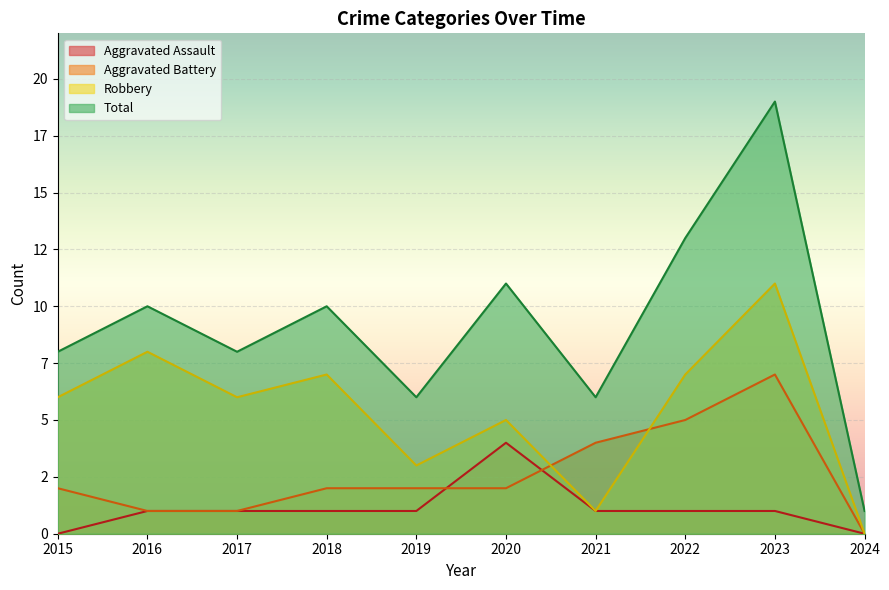

True or false: Robbery and Total intersect in this chart.

False